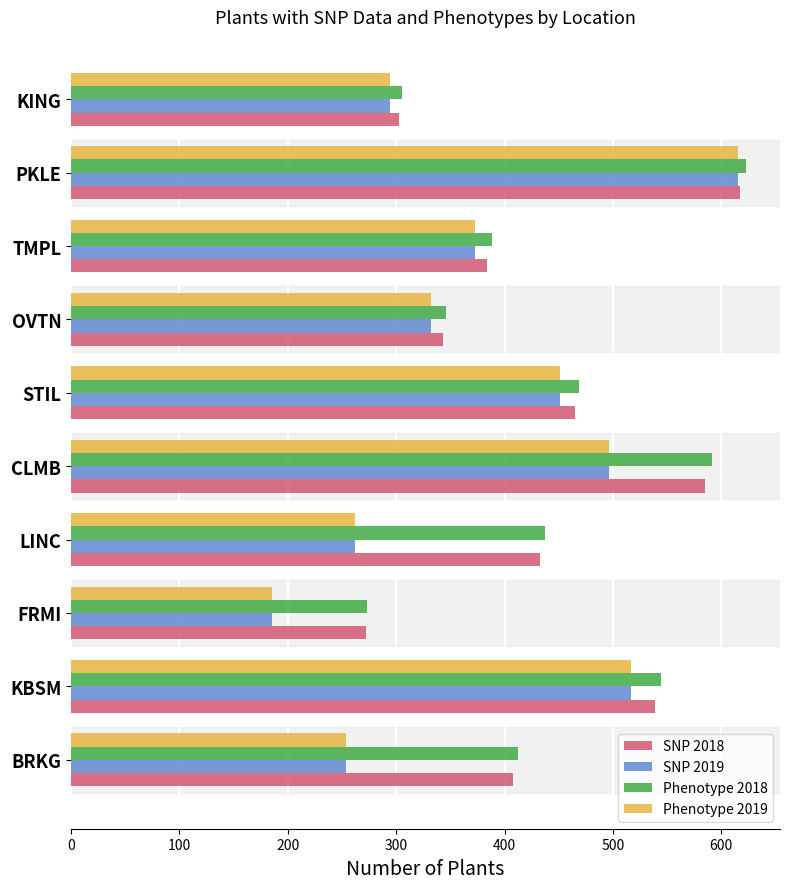

What is the difference between the highest and lowest values at LINC?

175